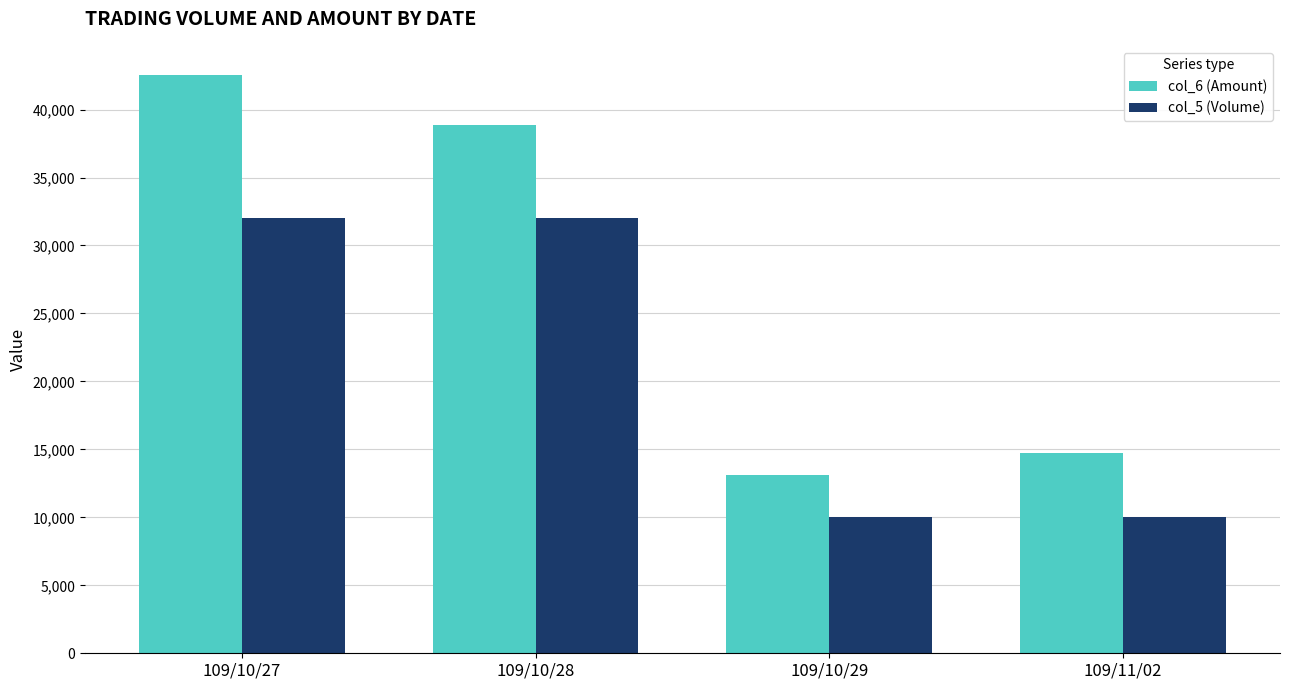

How many col_5 (Volume) values are between 10000 and 32000?

4